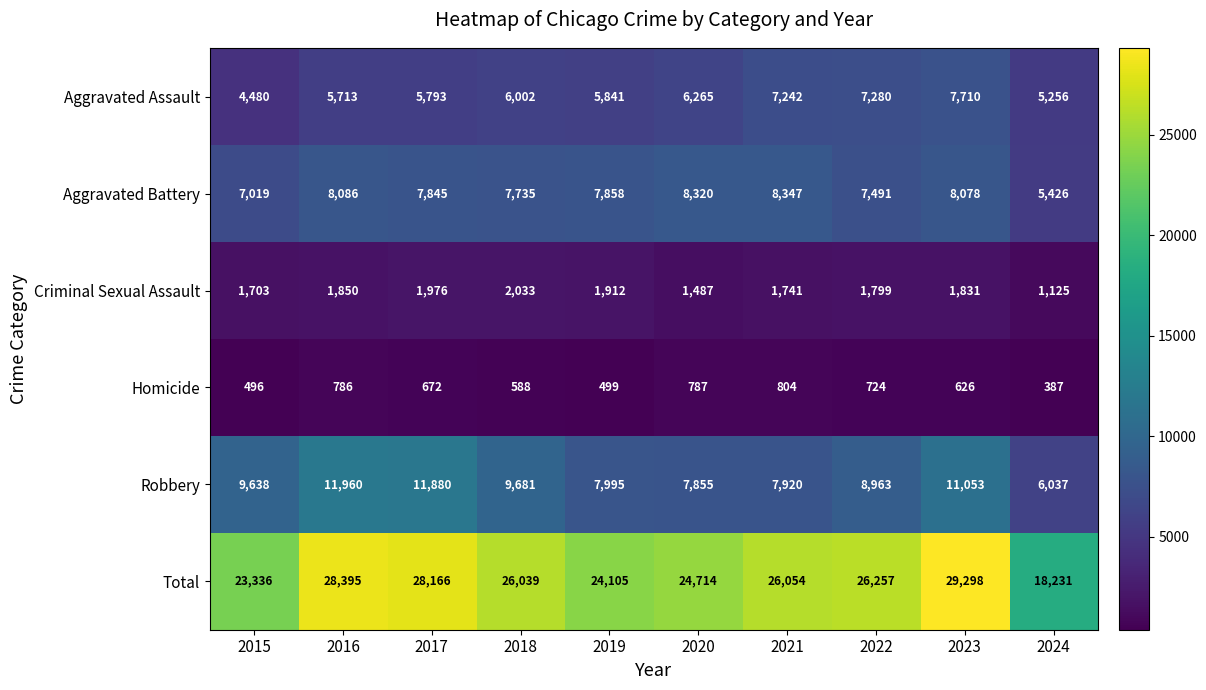

At which label is Homicide closest to 595?

2018